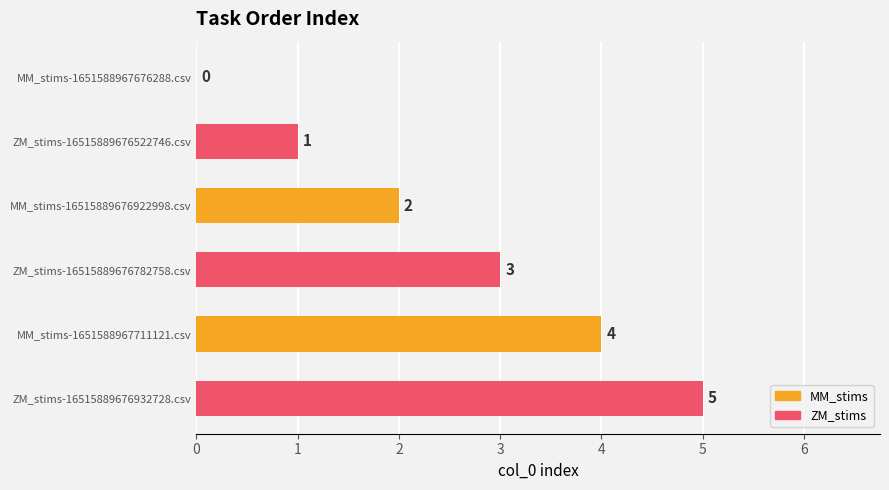

At which category is the sum across all series the highest?

MM_stims-1651588967711121.csv